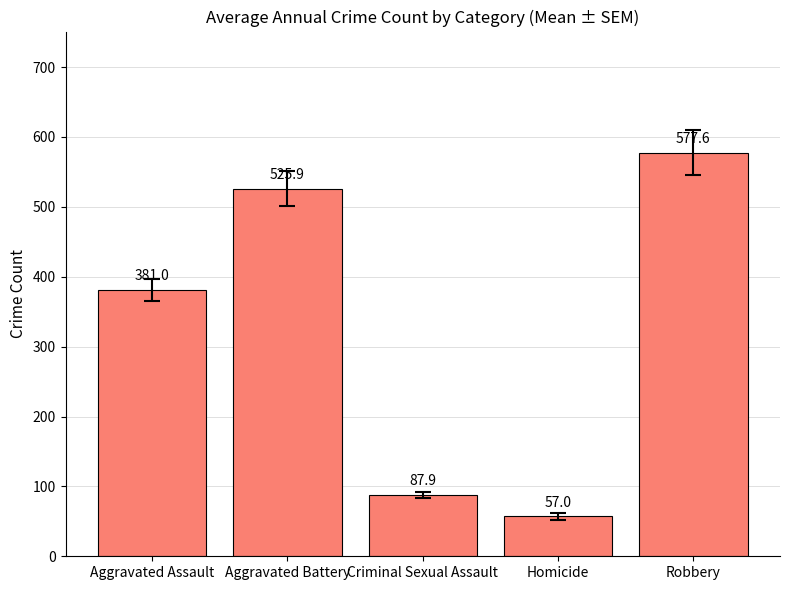

Is it true that the value at Criminal Sexual Assault is 137.9?

False